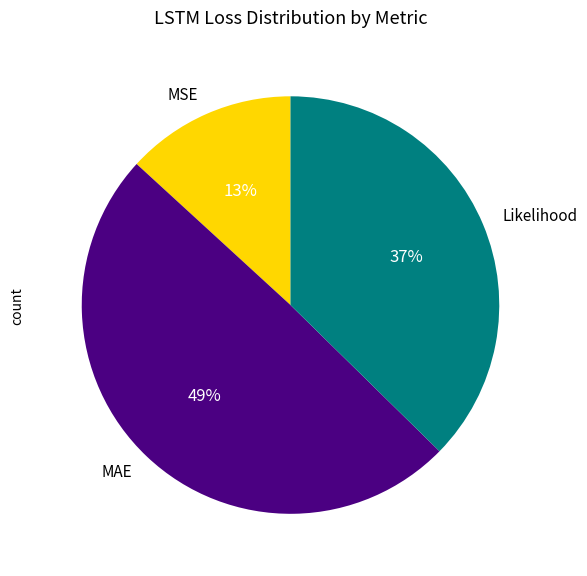

Rank the categories by value from highest to lowest.

MAE, Likelihood, MSE